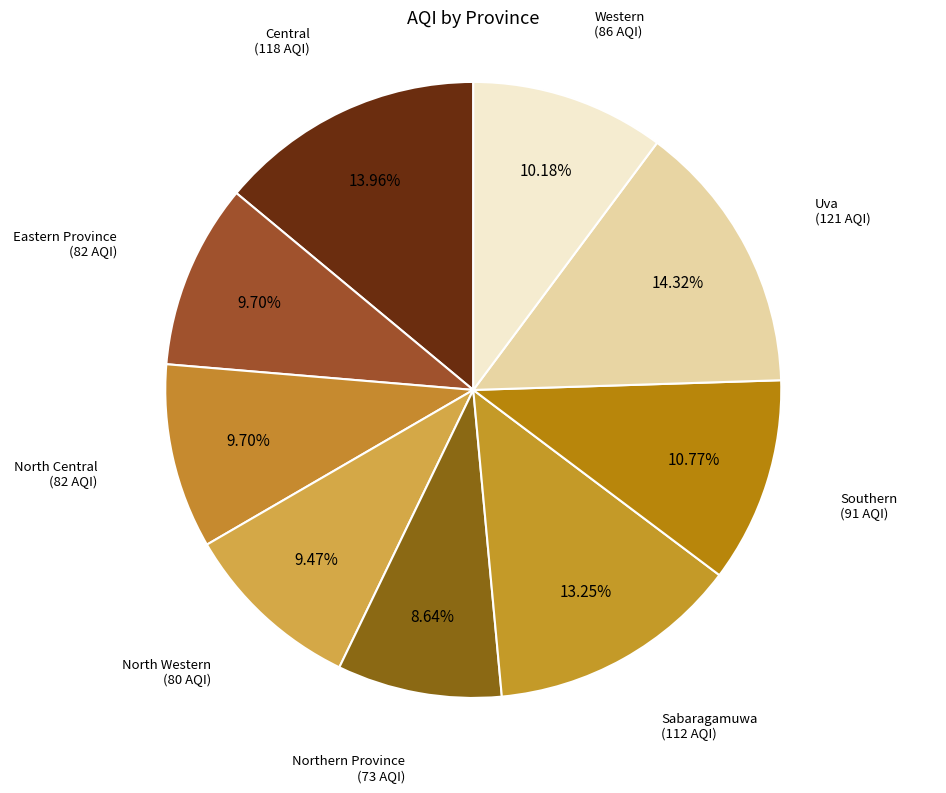

Rank the categories by value from lowest to highest.

Northern Province, North Western, Eastern Province, North Central, Western, Southern, Sabaragamuwa, Central, Uva